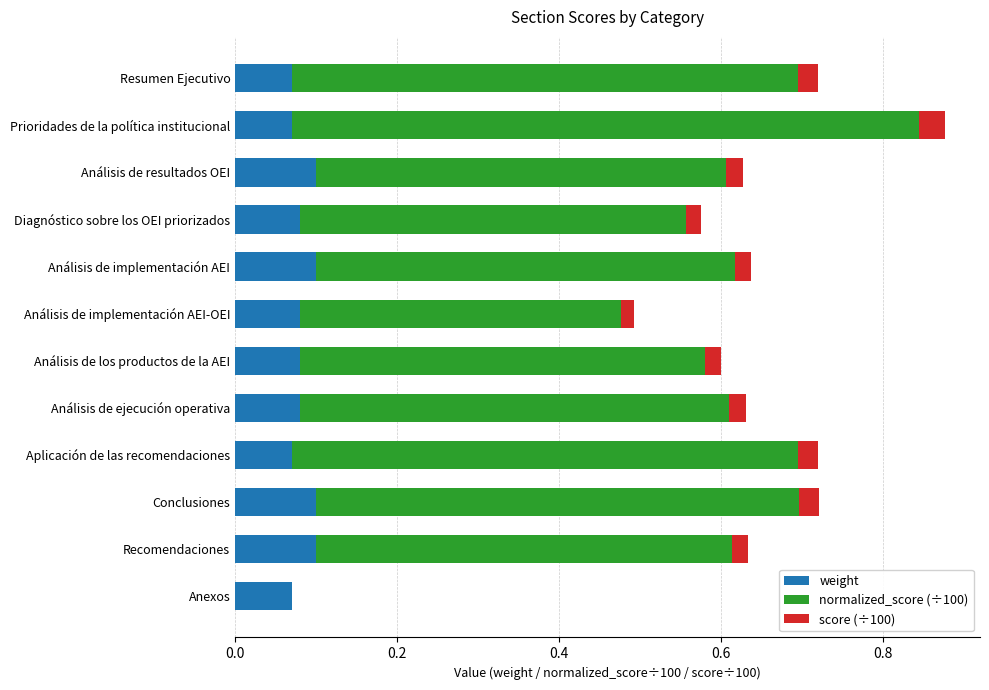

What is the average value of the weight series?

0.1